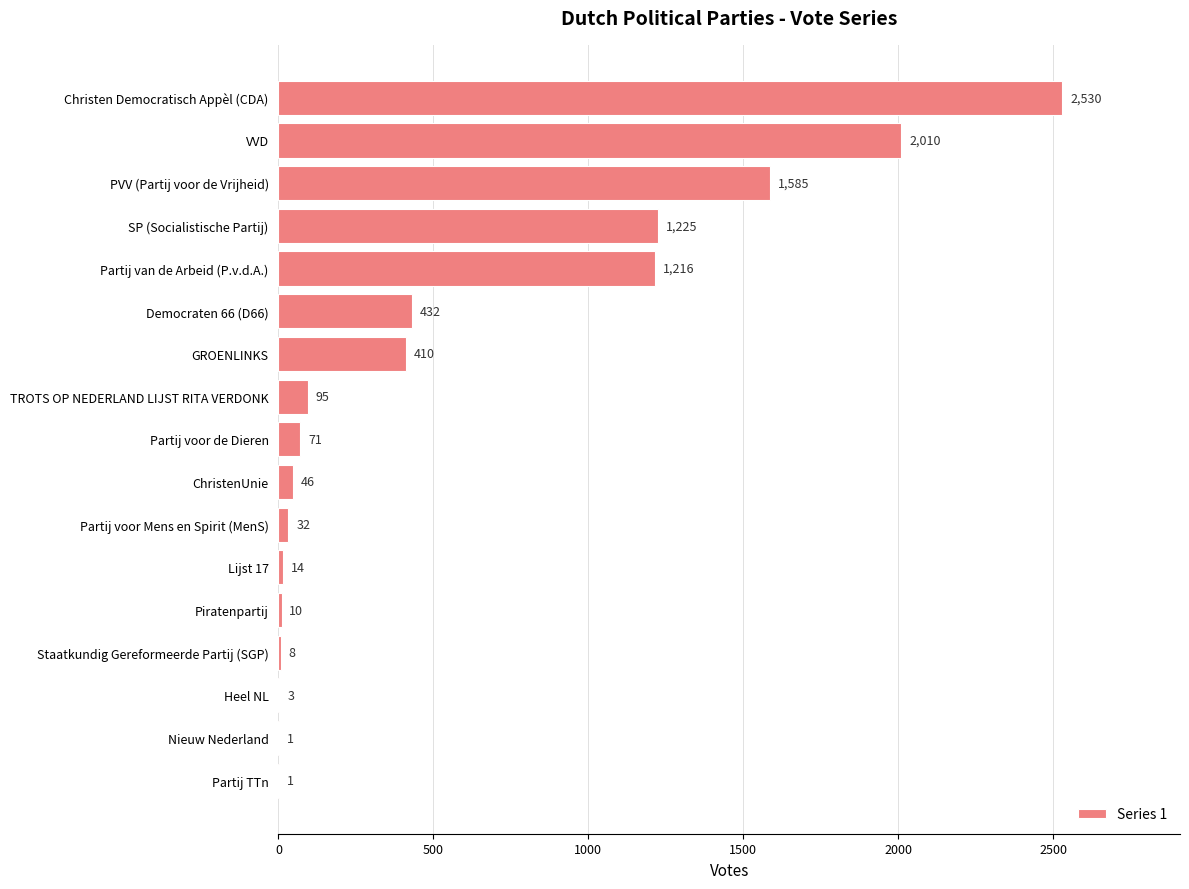

How many data points does each series have?

17